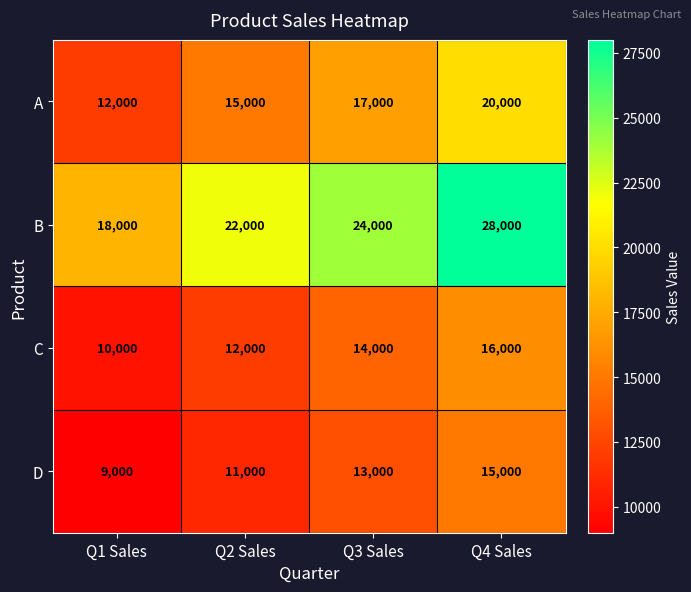

The B series shows 22000 at Q2 Sales. True or false?

True